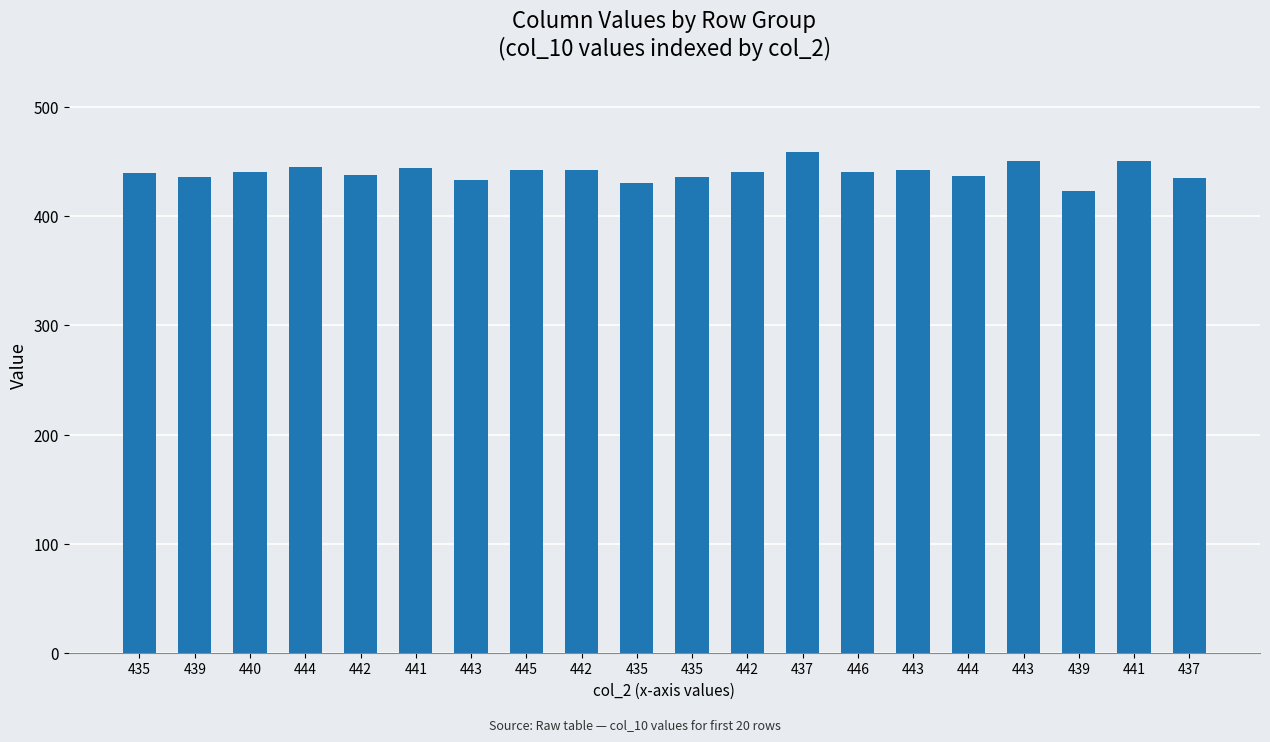

What is the change in value from 443 to 443?

+8